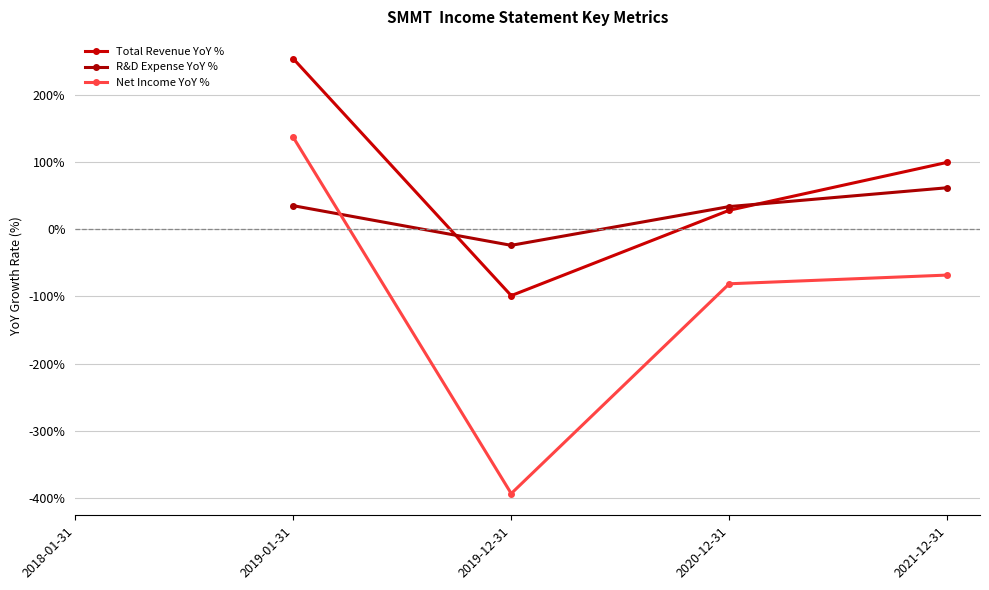

What is the label of the 1st point from the left?

2019-01-31